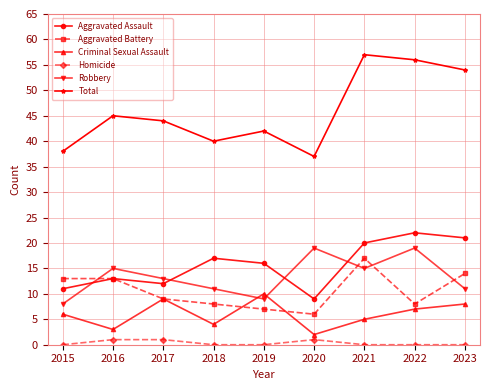

At how many categories does at least one series exceed 28?

9